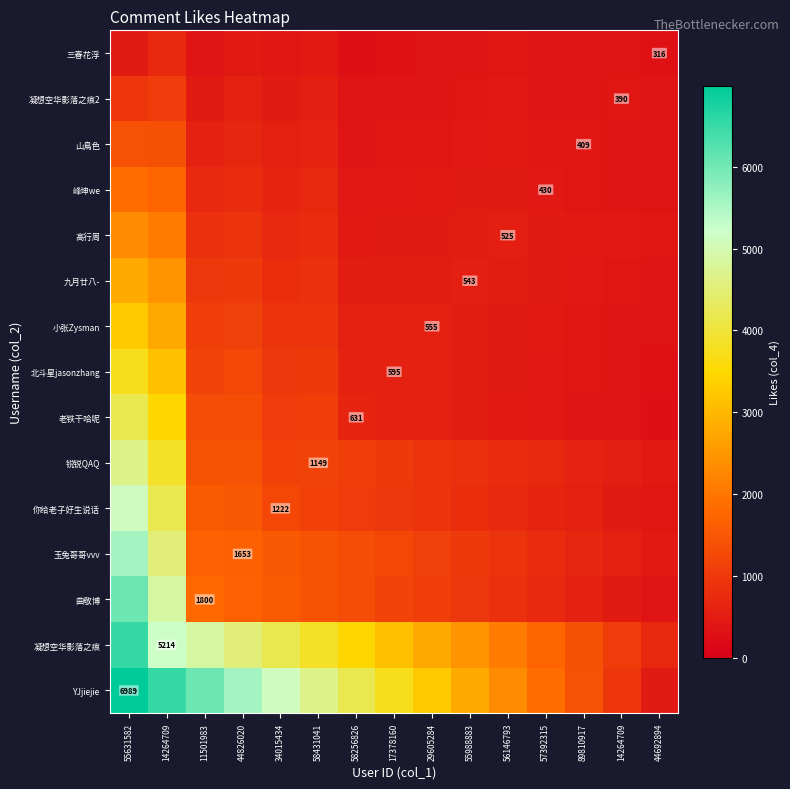

What is the greatest value displayed?

6989.0